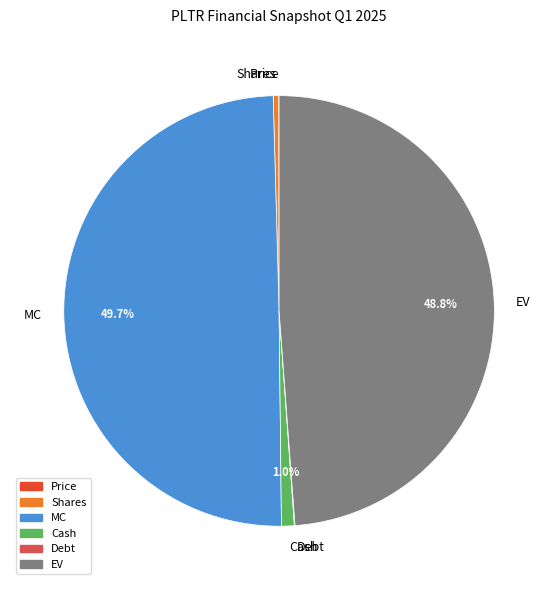

Do MC and EV together represent more than half of the pie?

Yes